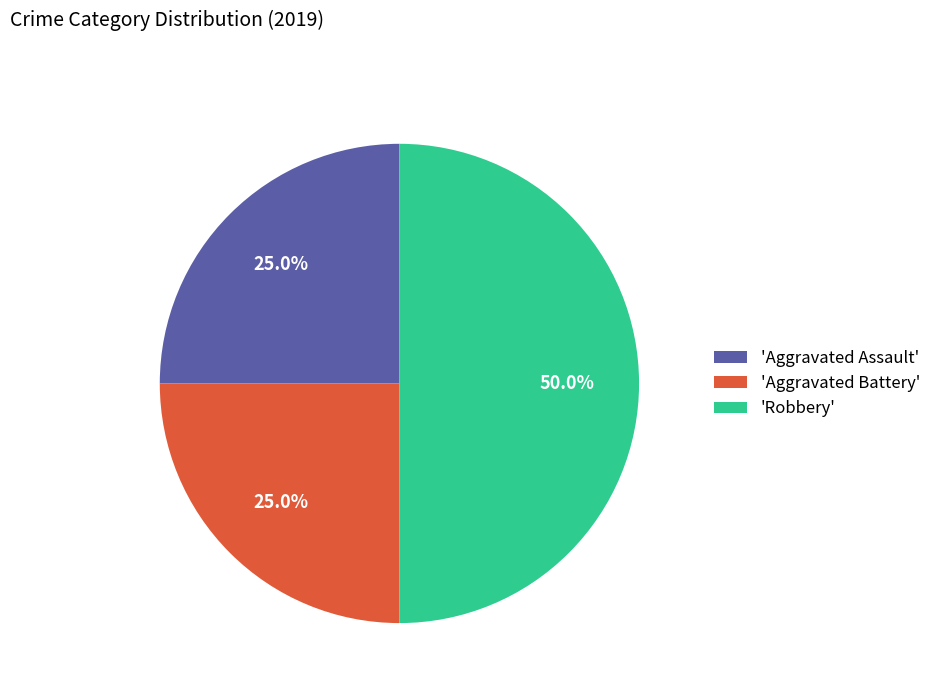

Approximately how many times larger is the value at 'Aggravated Battery' compared to 'Aggravated Assault'?

1.0